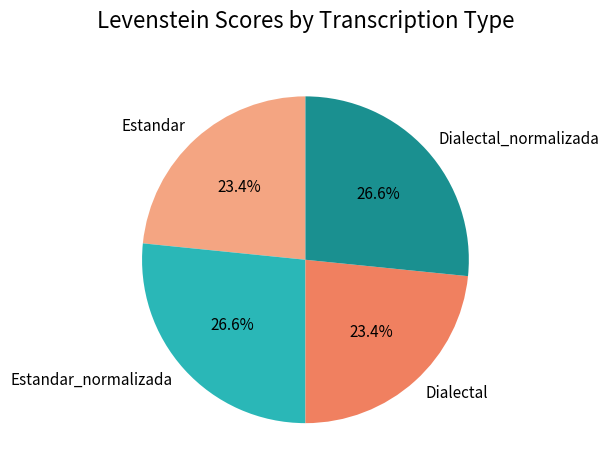

What is the ratio of the value at Estandar to the value at Dialectal?

1.0